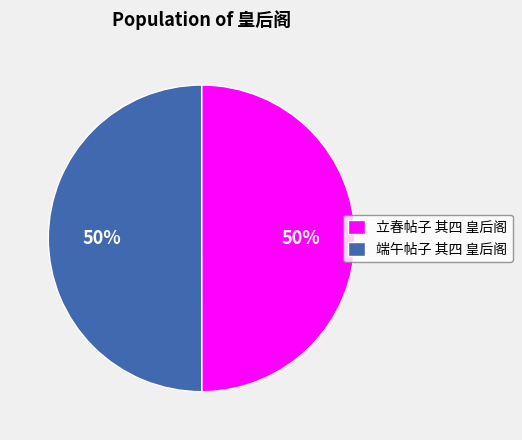

Approximately how many times larger is the value at 端午帖子 其四 皇后阁 compared to 立春帖子 其四 皇后阁?

1.0